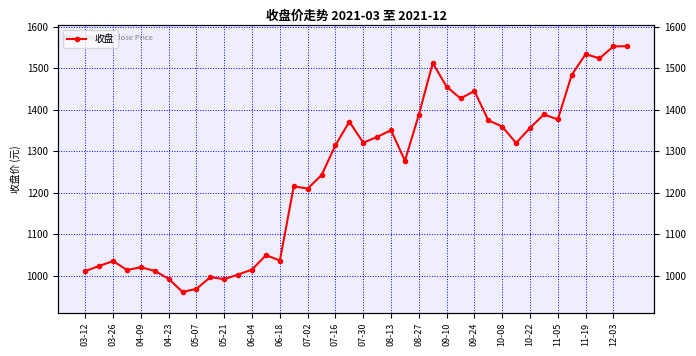

What is the value of the 31st point from the left?

1359.1